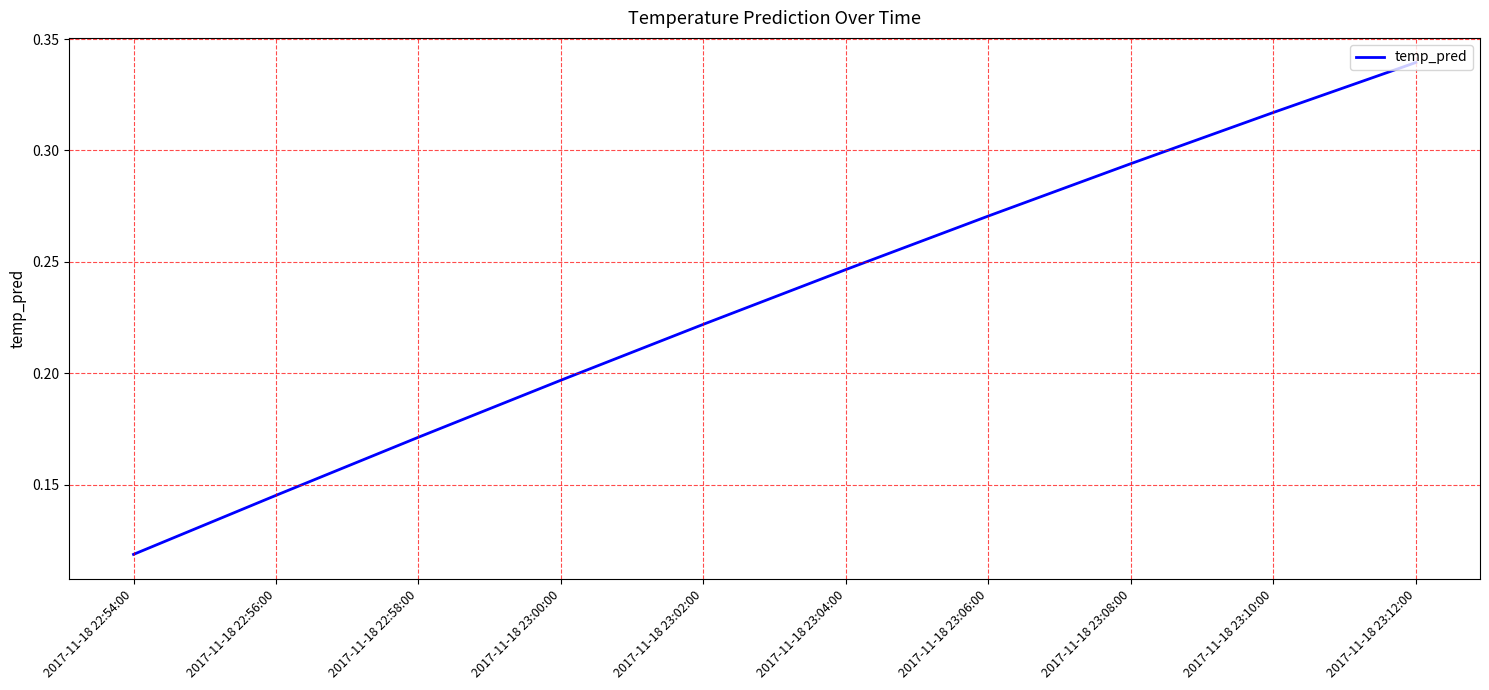

What is the sum of all values?

2.3